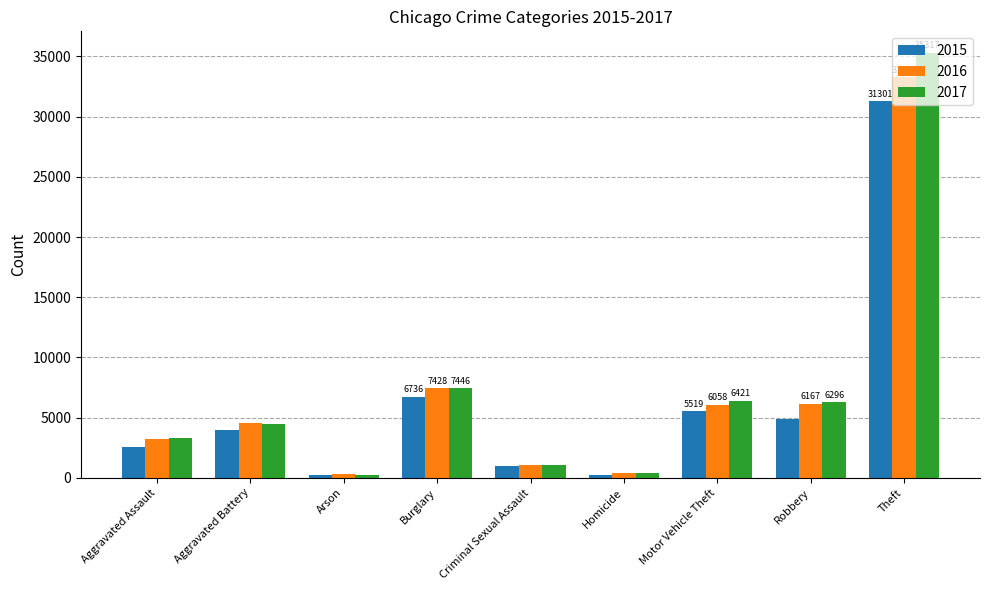

The value of 2015 at Aggravated Battery is 3937. True or false?

True